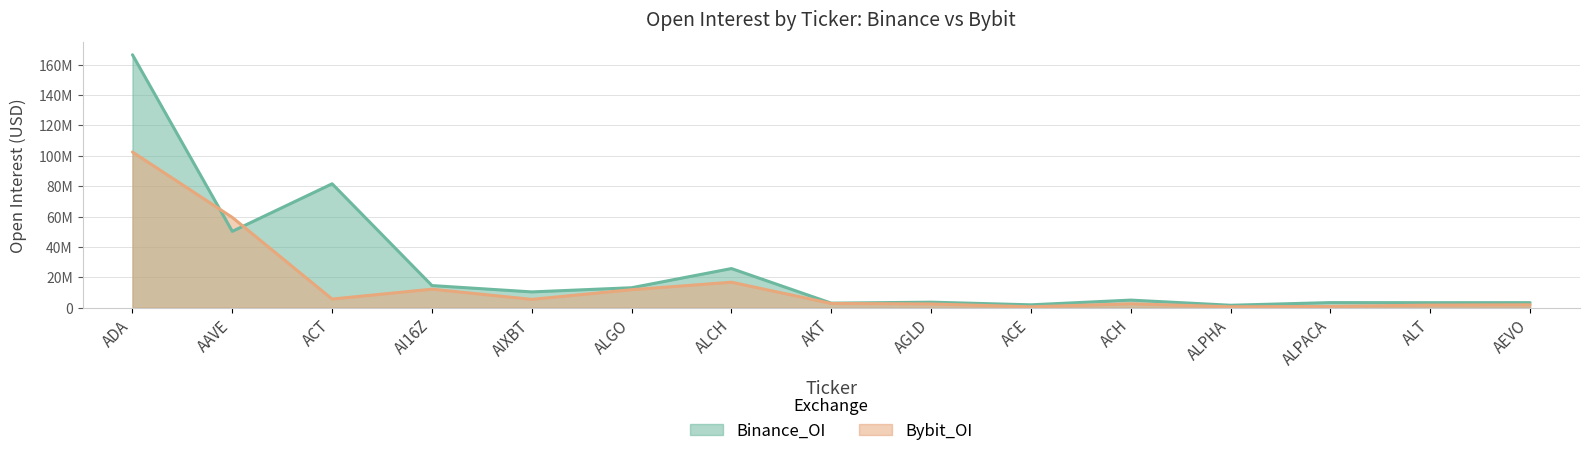

True or false: Bybit_OI has a value of 2543288 at ACH.

True